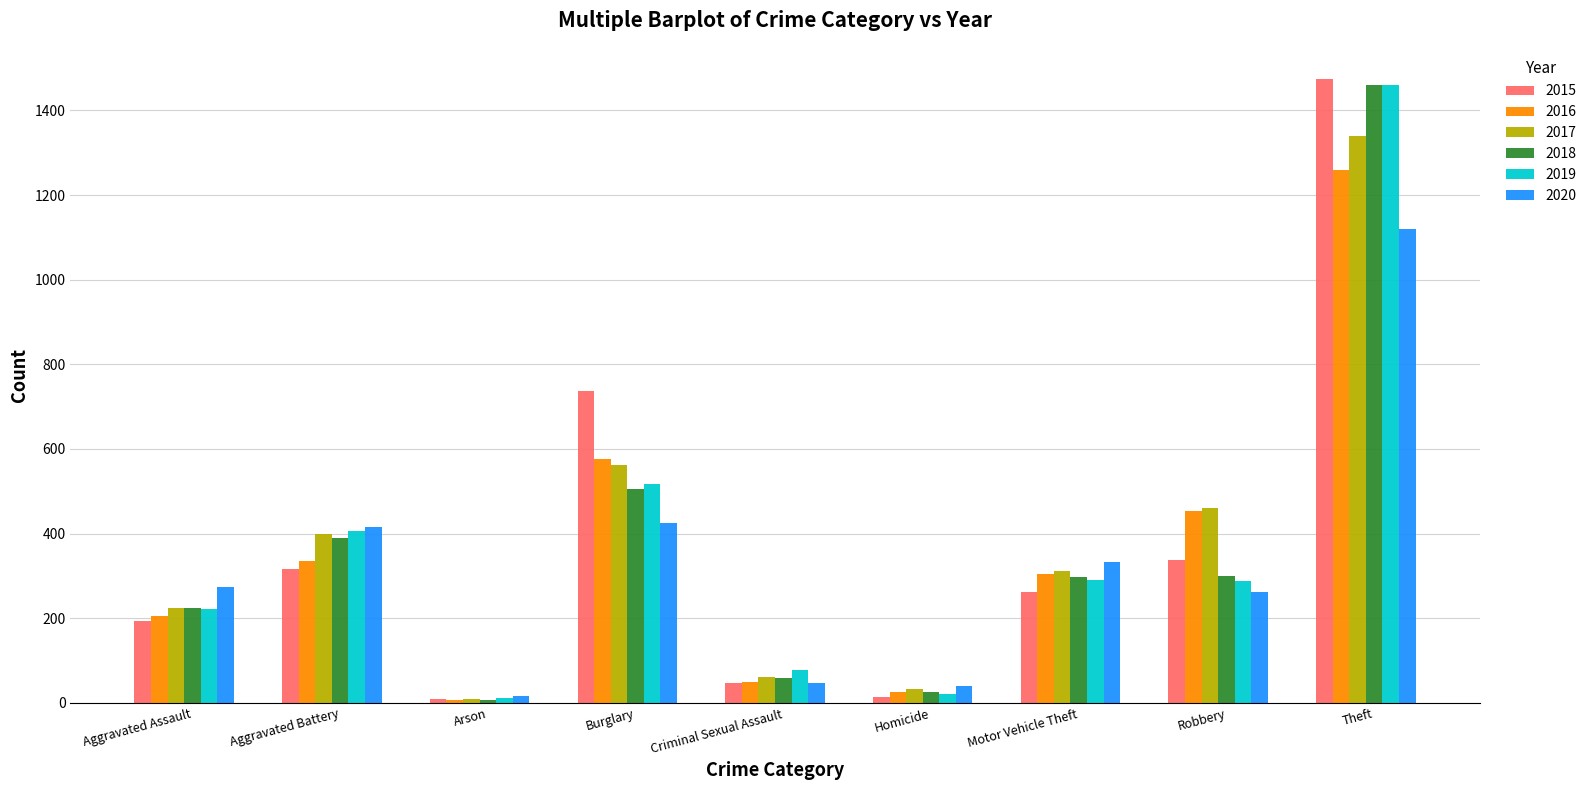

Where does the 2017 series first go above 312?

Aggravated Battery